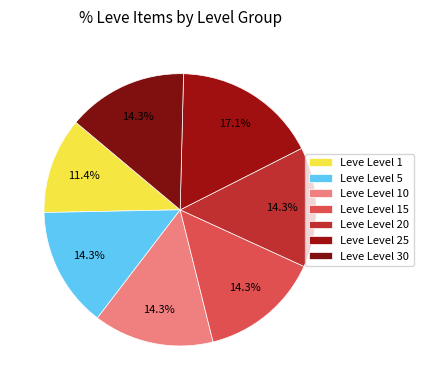

How many segments does this pie chart have?

7